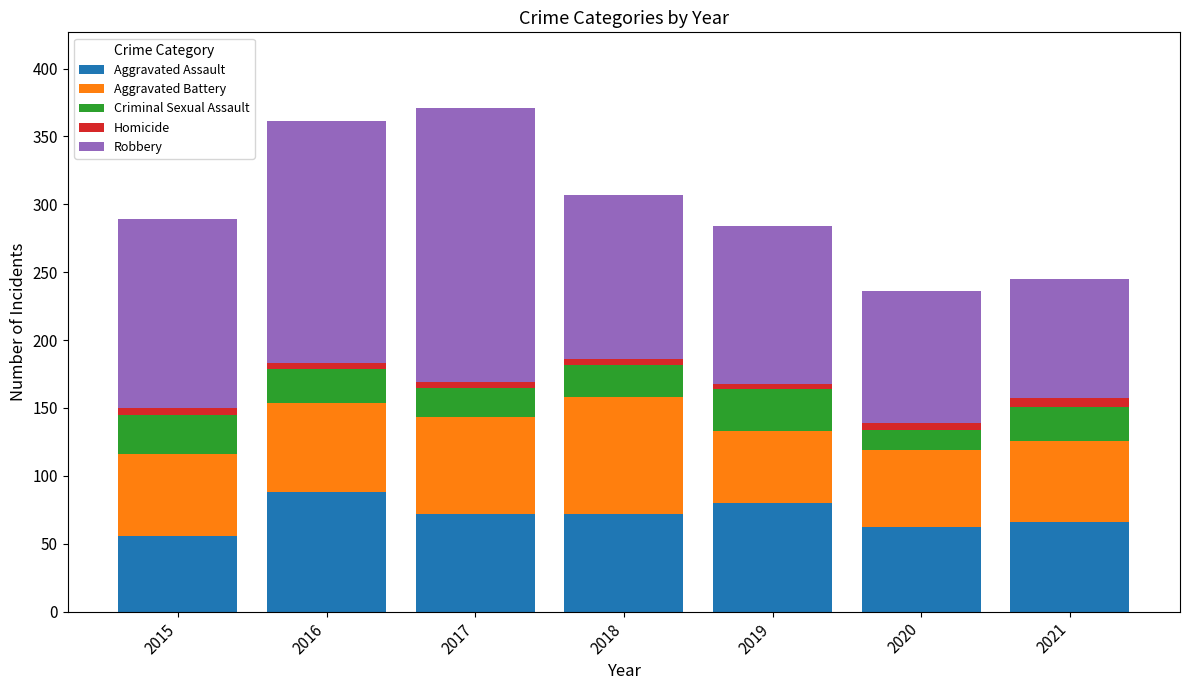

The Aggravated Assault series shows 119 at 2018. True or false?

False